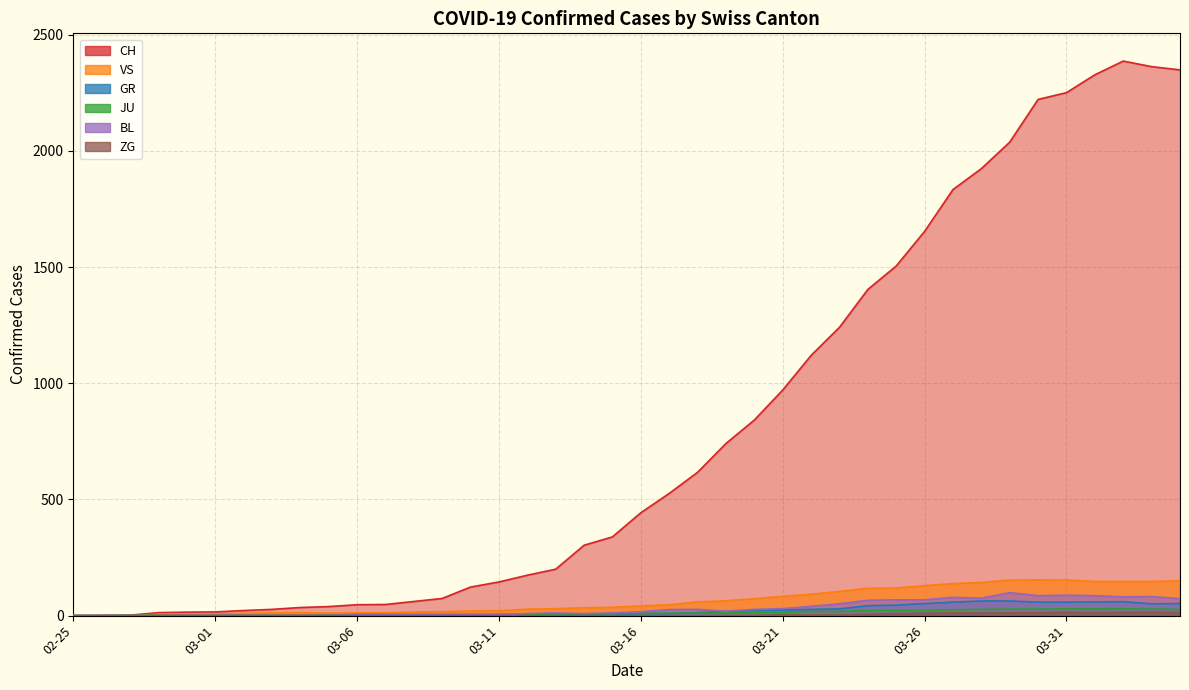

In CH, how many points are higher than both neighbors (excluding endpoints)?

1